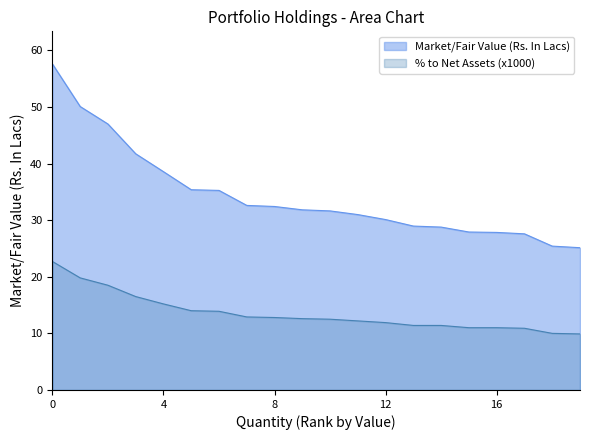

Where does the Market/Fair Value (Rs. In Lacs) series first go above 31?

0